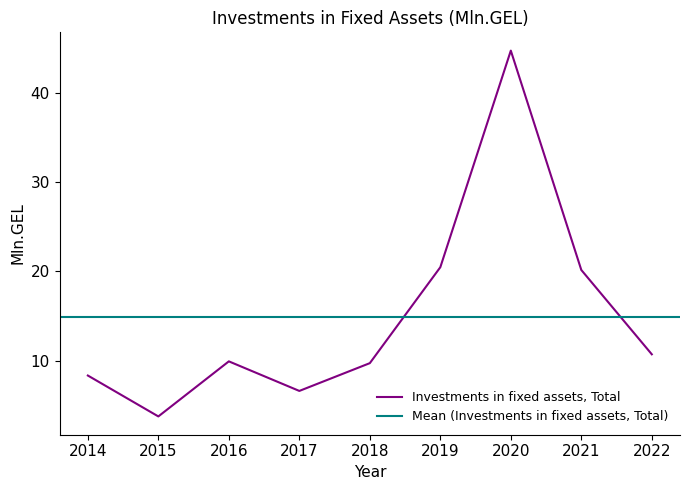

The value at 2016 is 5.2. True or false?

False